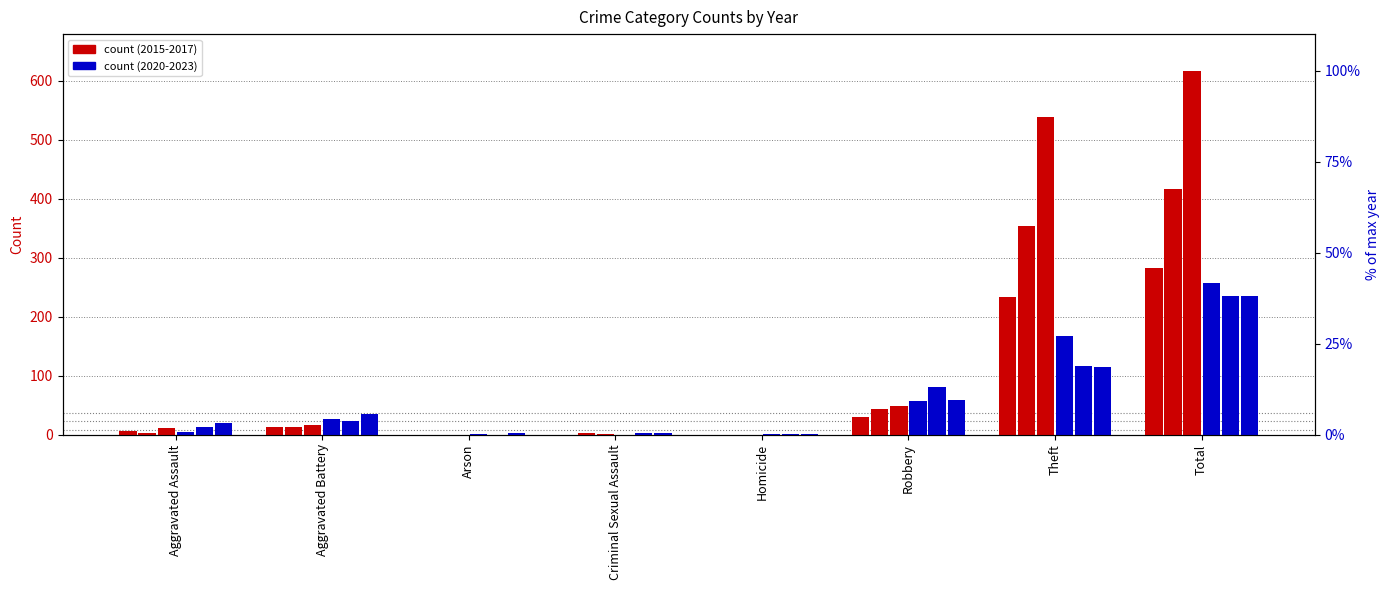

Between Aggravated Battery and Total, which is larger?

Total